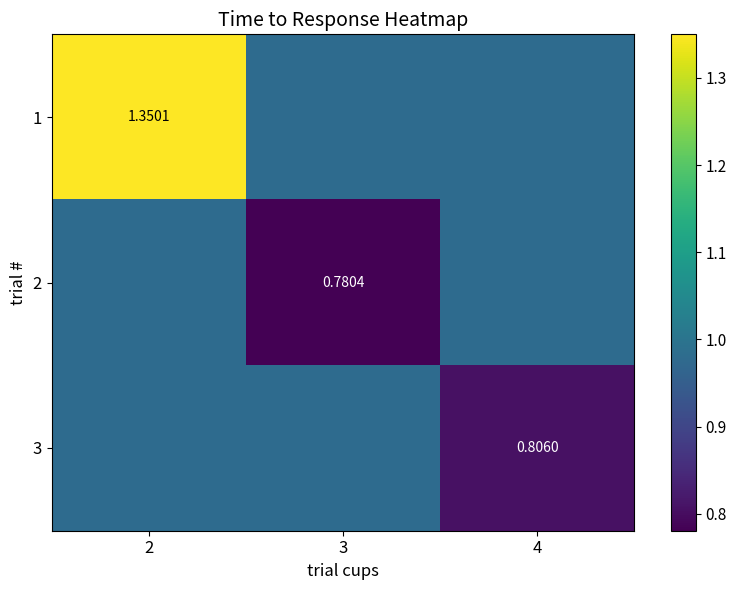

The 3 series shows 0.2 at 4. True or false?

False